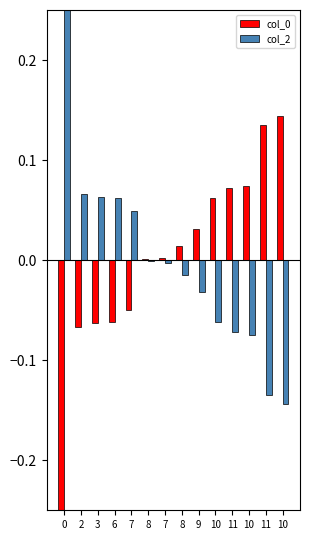

Which series has the largest range (max minus min)?

col_0